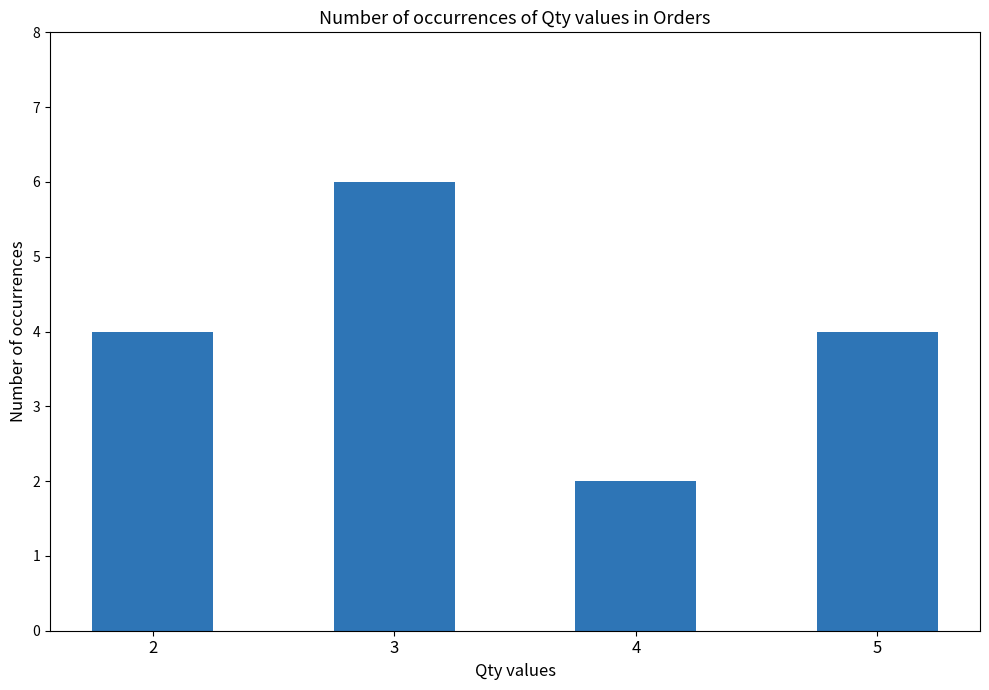

Is it true that the value at 3 is 4?

False